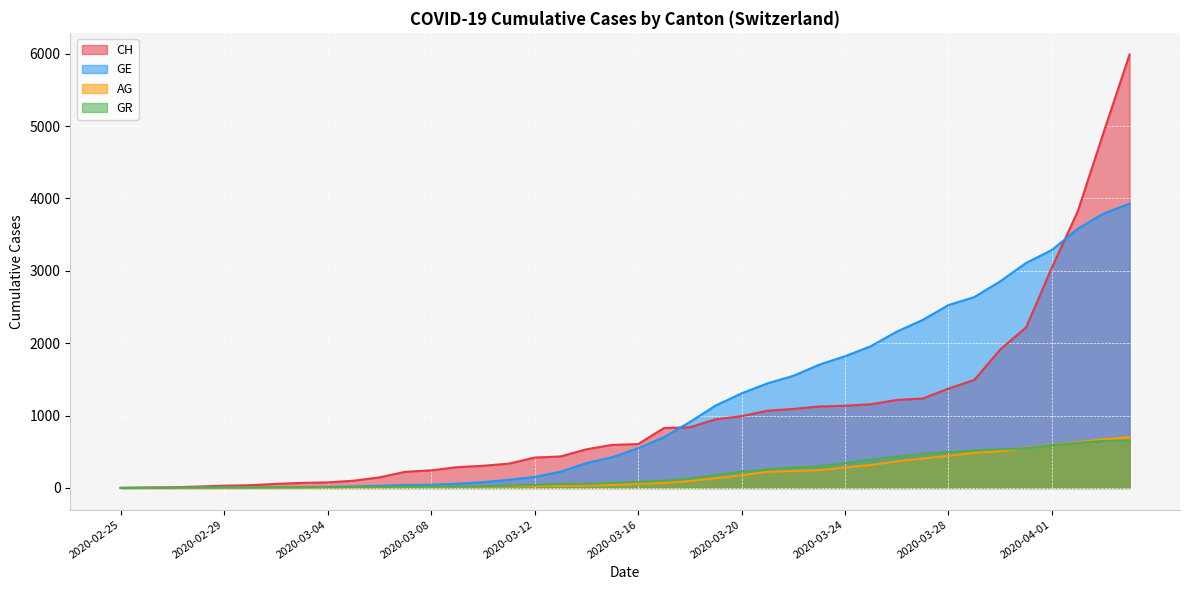

Rank the series at 2020-03-24 from lowest to highest value.

AG, GR, GE